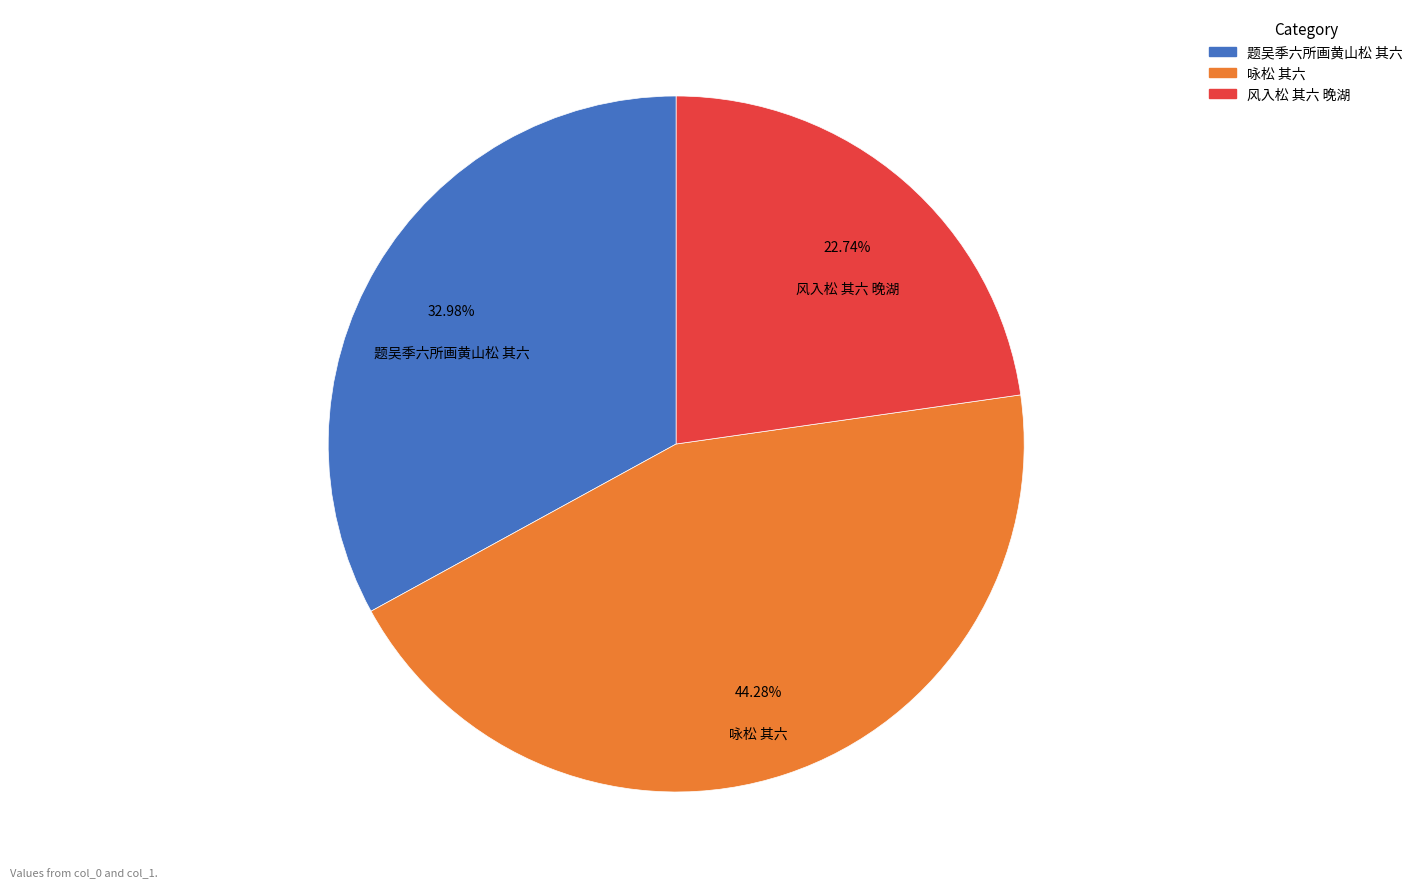

The 题吴季六所画黄山松 其六 slice represents 33% of the pie. True or false?

True